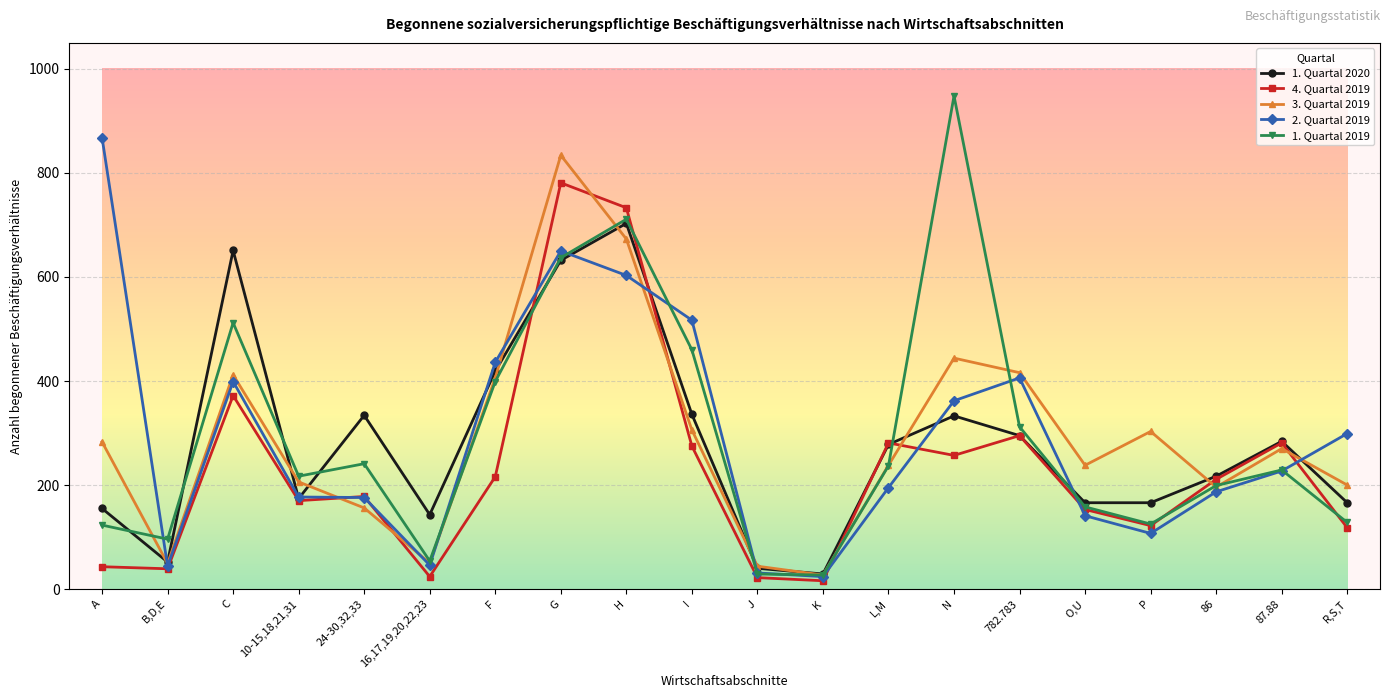

Is the value of 1. Quartal 2020 at G greater than the value of 4. Quartal 2019 at 782.783?

Yes